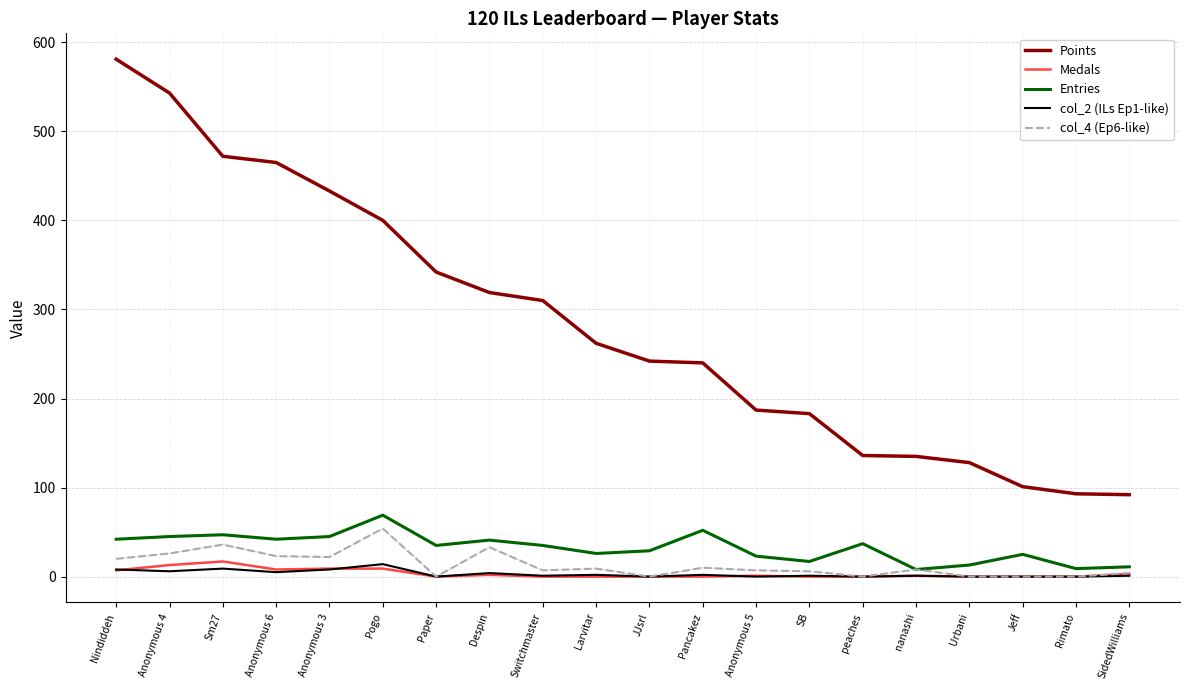

Which series has the widest spread of values?

Points